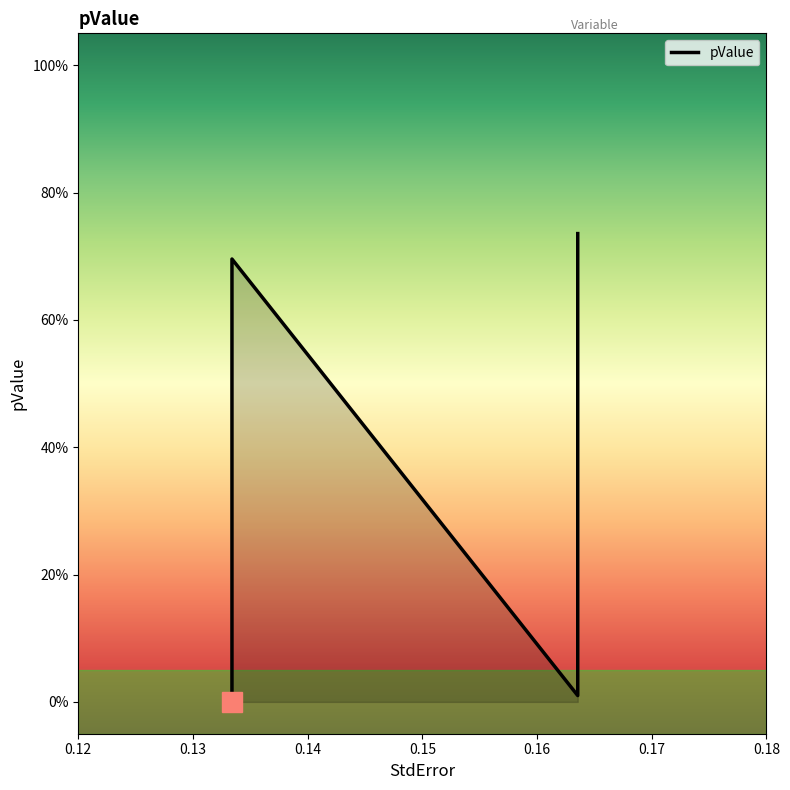

What is the value of the 4th point from the left?

0.7